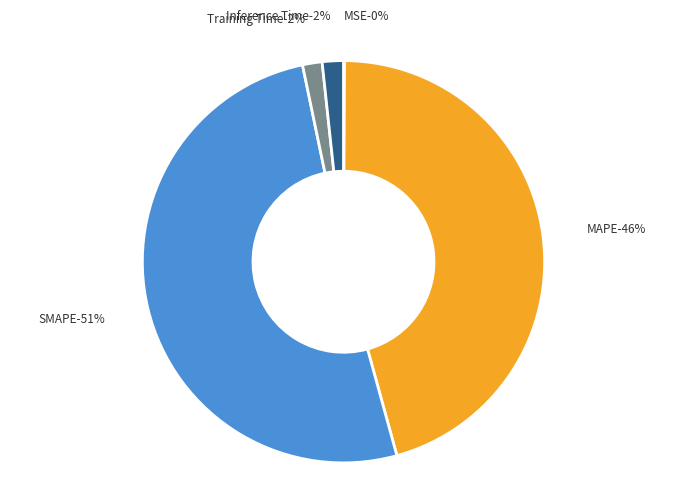

What is the smallest slice in the pie chart?

MSE